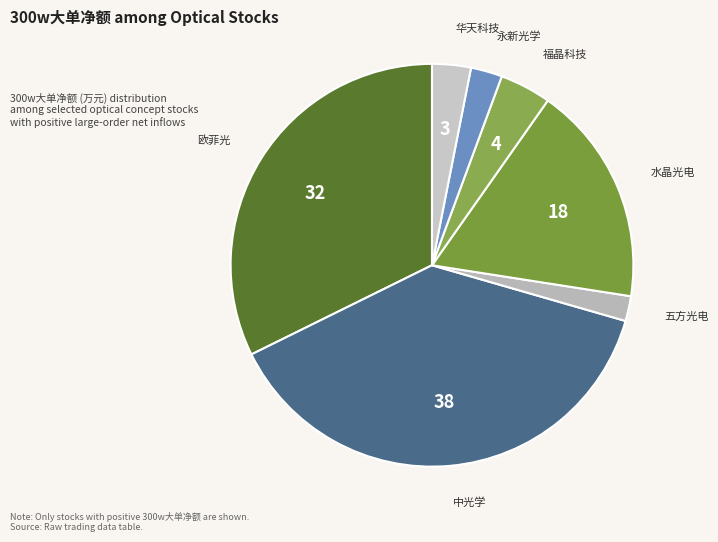

How many slices are in this pie chart?

7